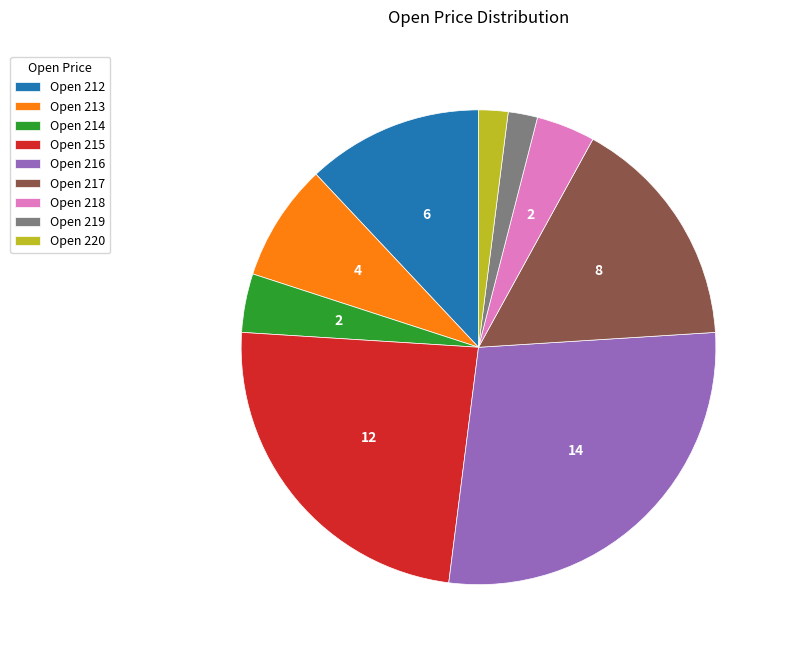

The Open 213 slice represents 1% of the pie. True or false?

False